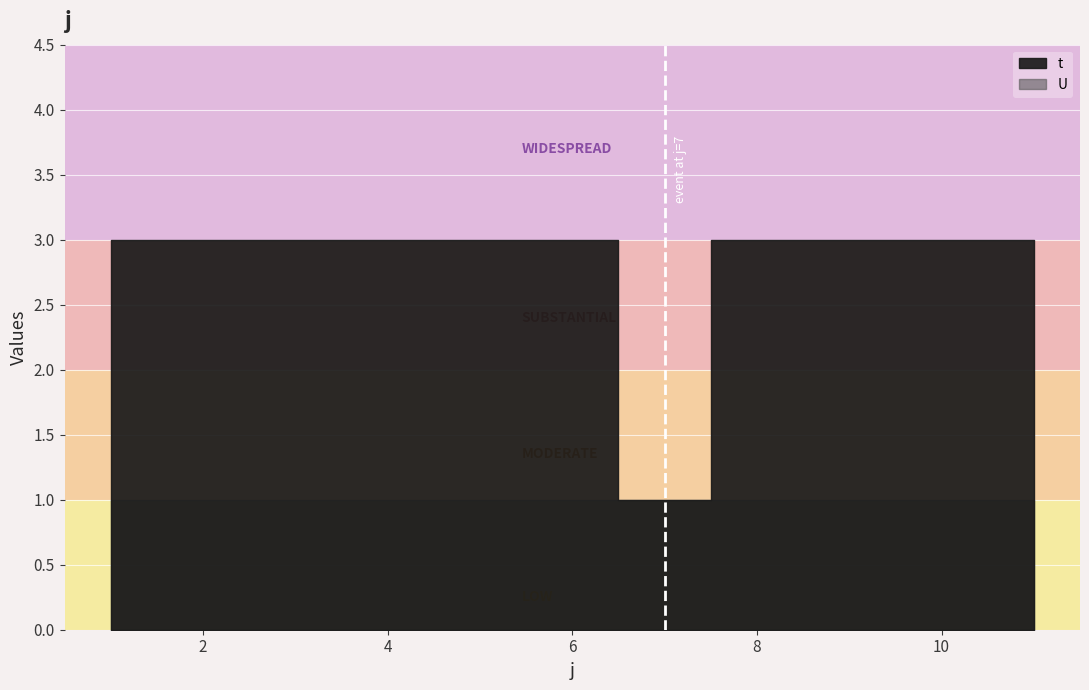

What is the sum of all t values?

31